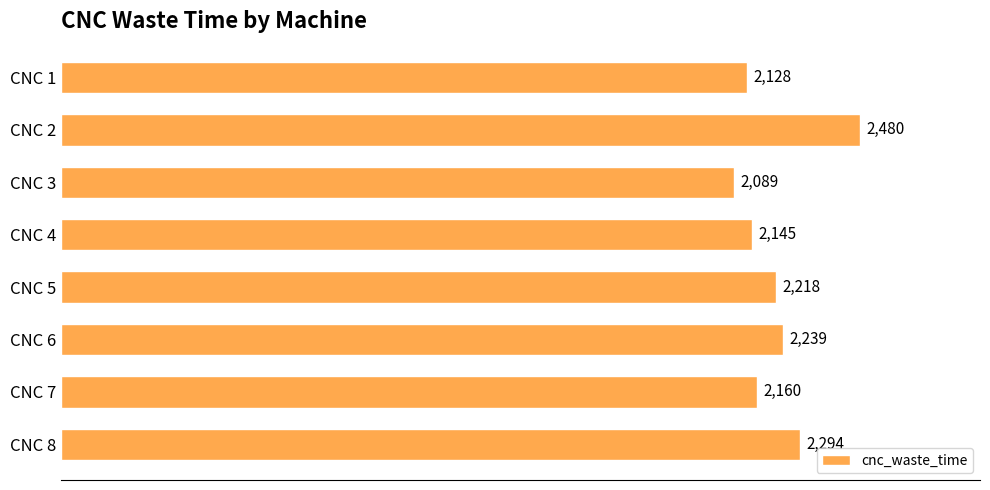

What is the difference between the maximum and minimum values?

391